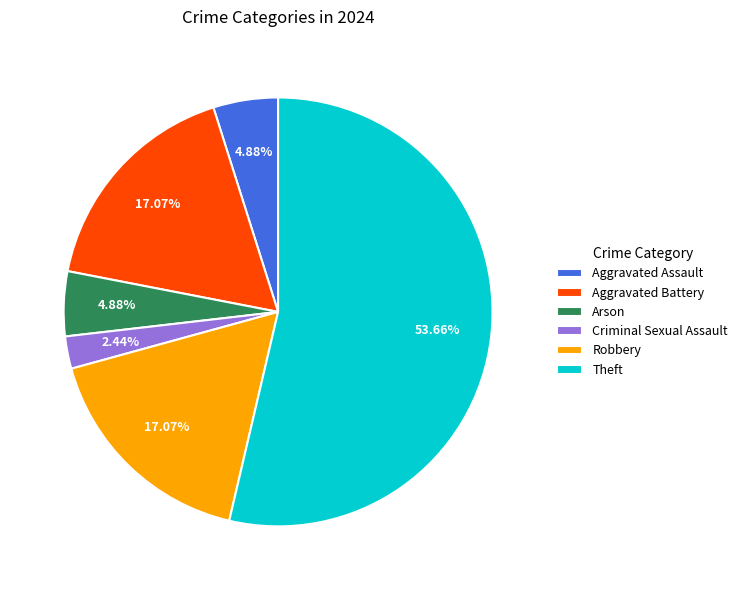

What is the ratio of the value at Robbery to the value at Criminal Sexual Assault?

7.0